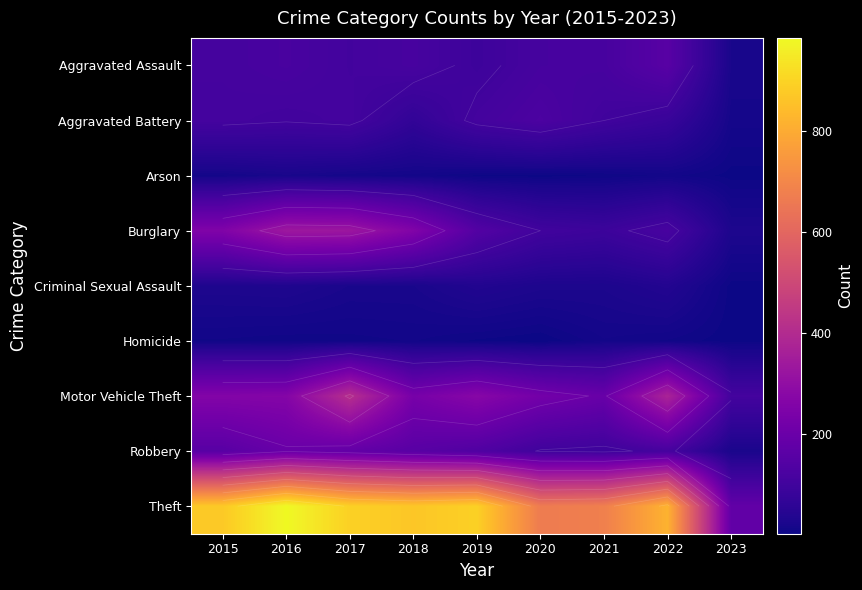

At which category is the sum across all series the highest?

2017